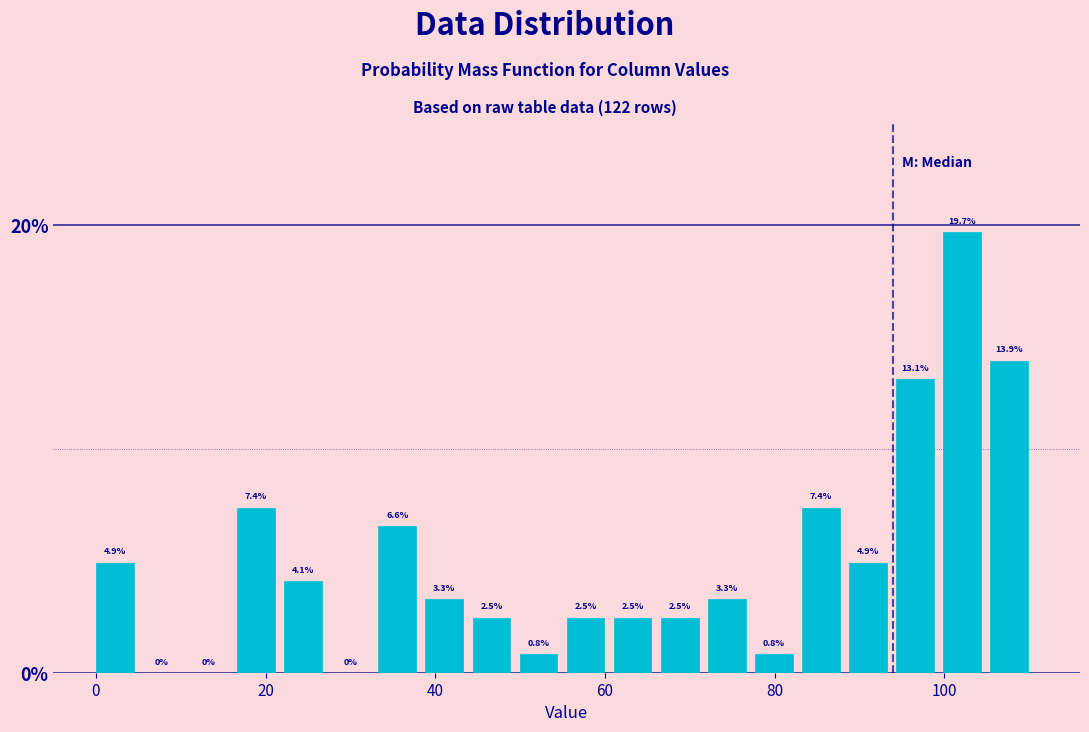

Read against the x-axis, roughly where is the centre of the tallest bar?

102